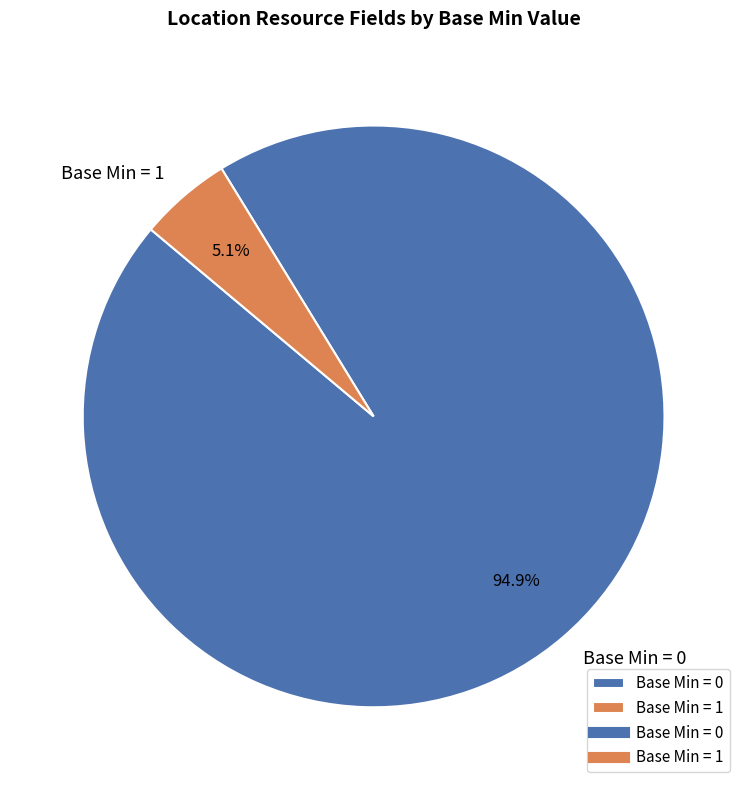

Which slice is the smallest?

Base Min = 1